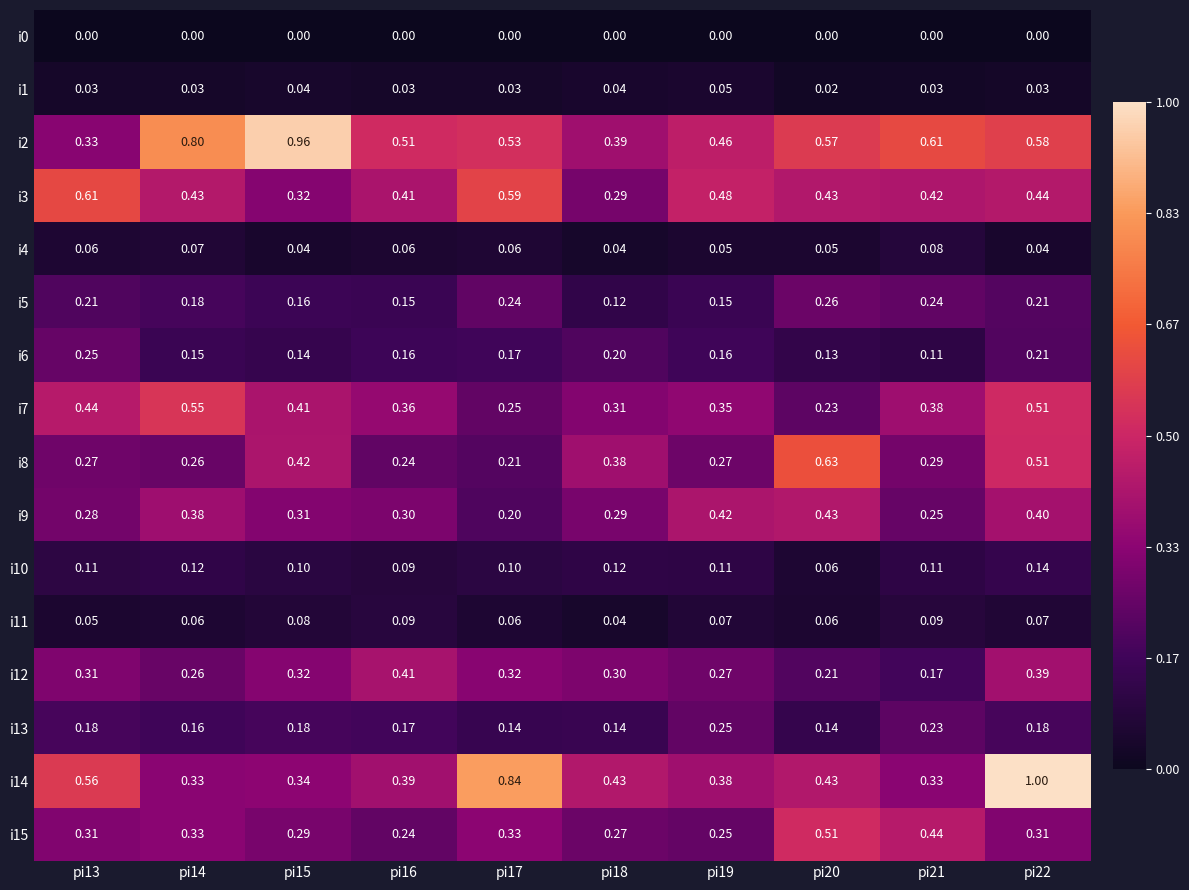

Count the number of categories in the chart.

10